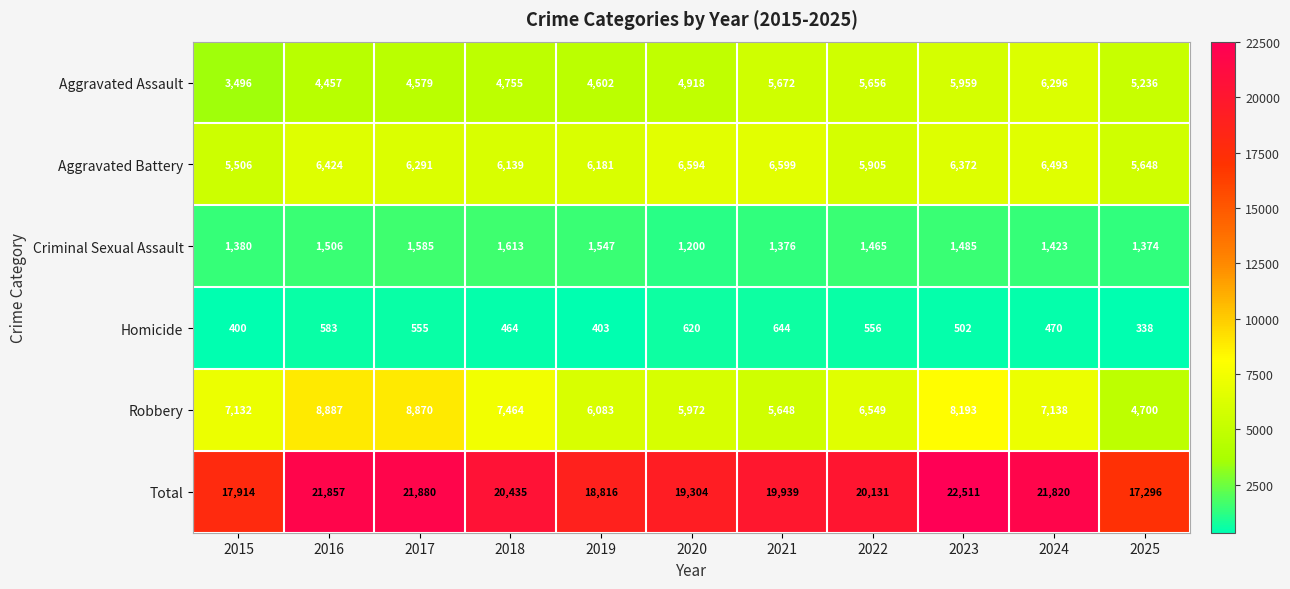

Between 2016 and 2023, which series saw the biggest shift?

Aggravated Assault